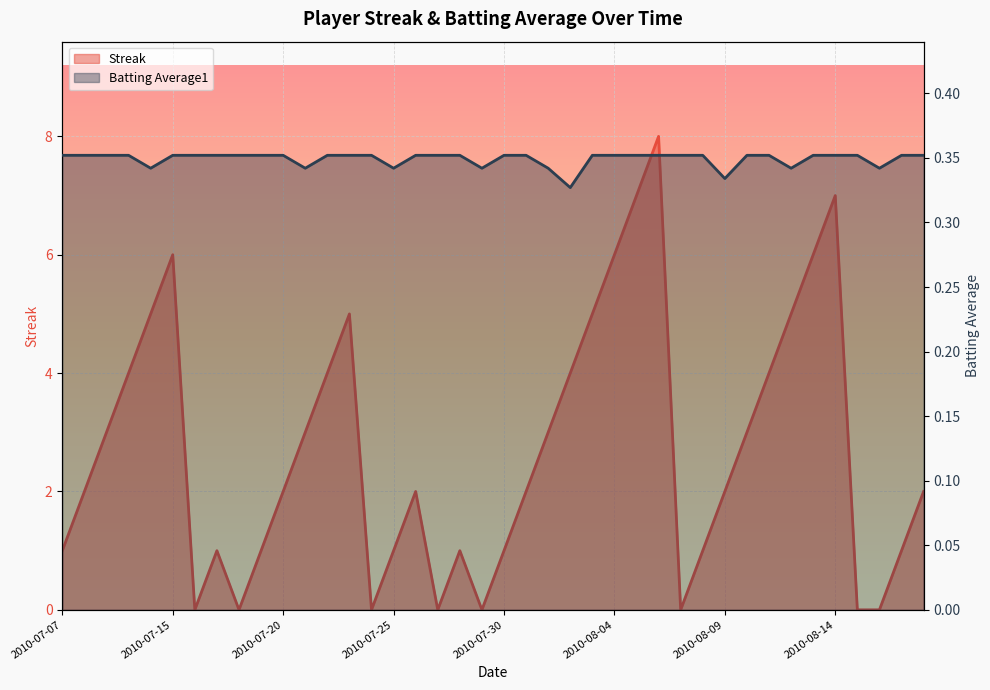

What is the average value of the Batting Average1 series?

0.3